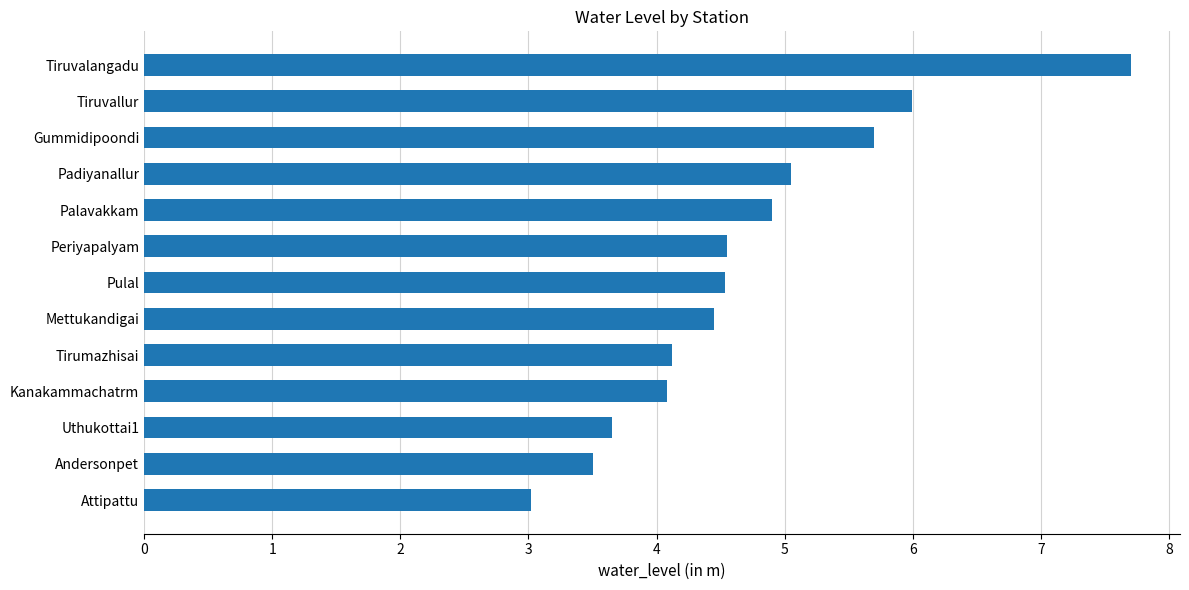

What is the label of the 13th bar from the top?

Attipattu